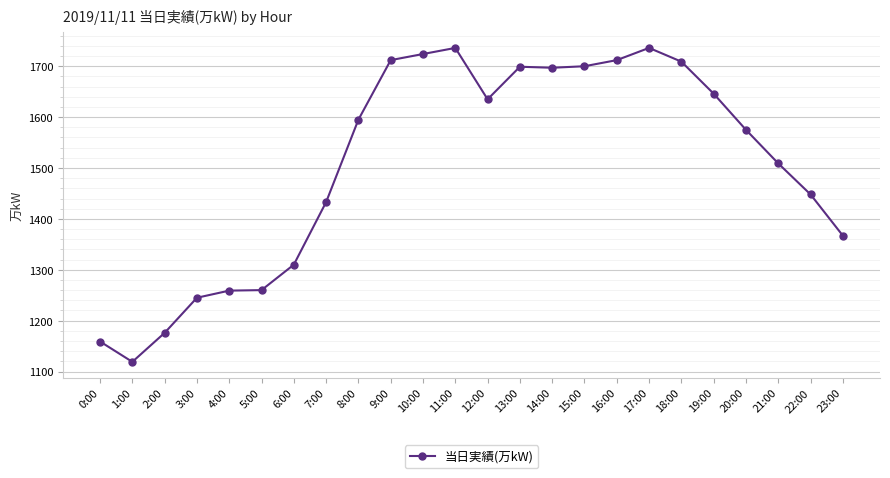

The chart shows a value of 1176 at 2:00. True or false?

True